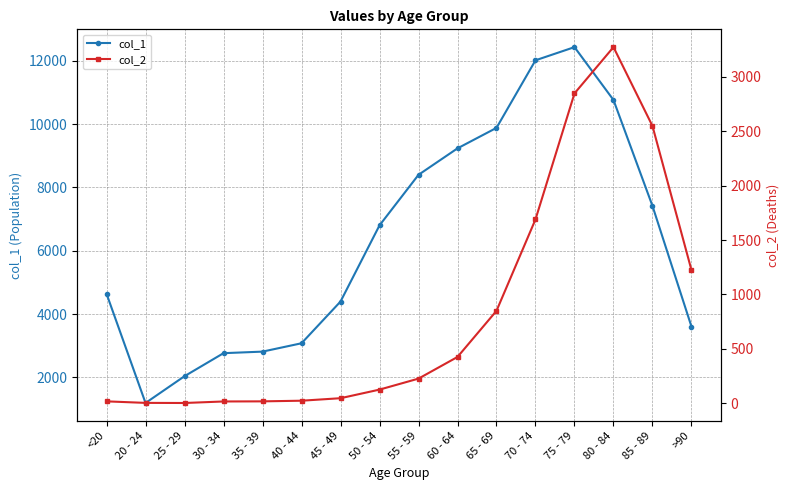

Which series has the widest spread of values?

col_1